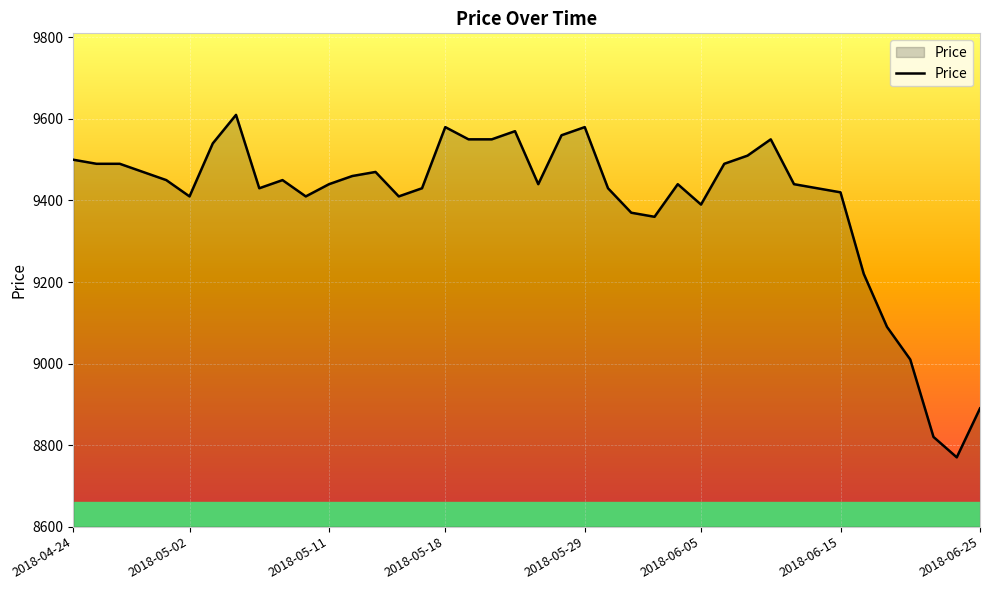

What is the smallest value displayed?

8770